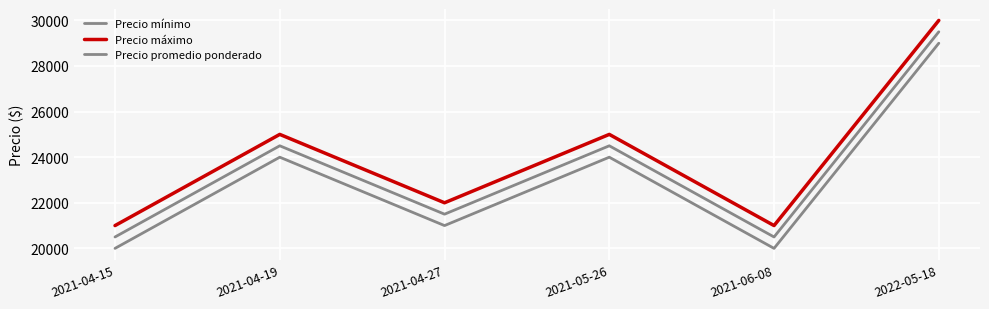

Does the chart have visible grid lines?

Yes